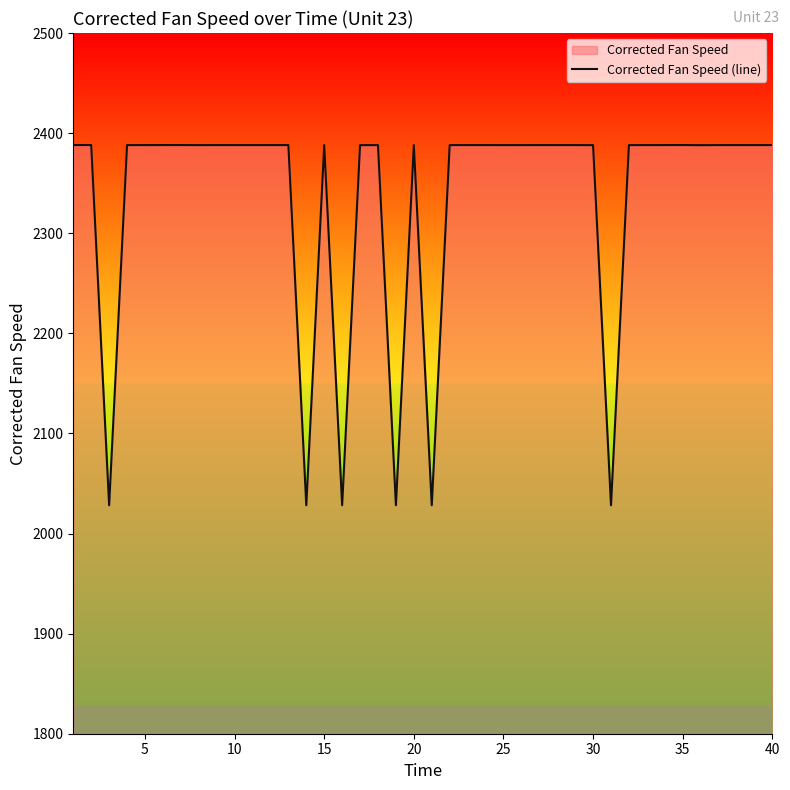

Does the chart have visible grid lines?

No